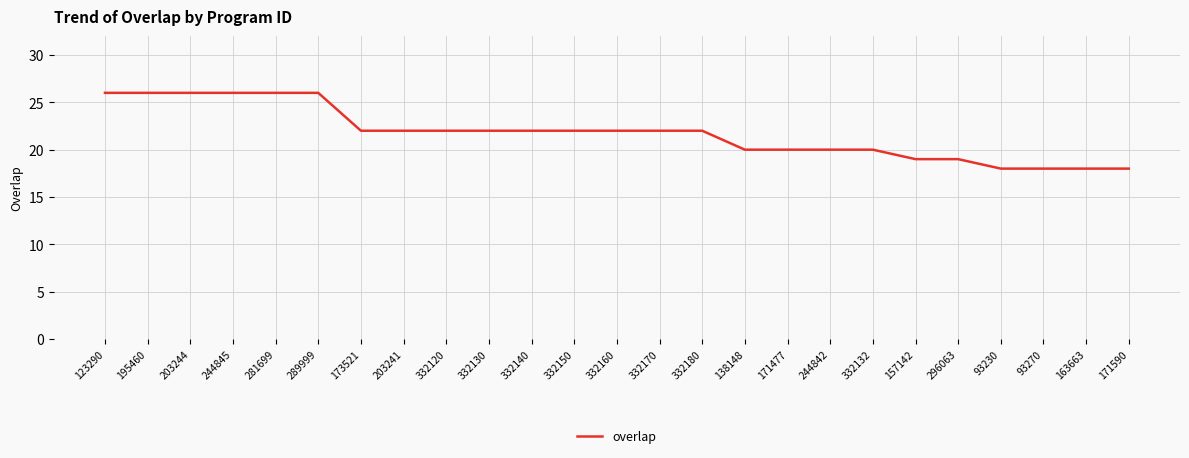

What is the greatest value displayed?

26